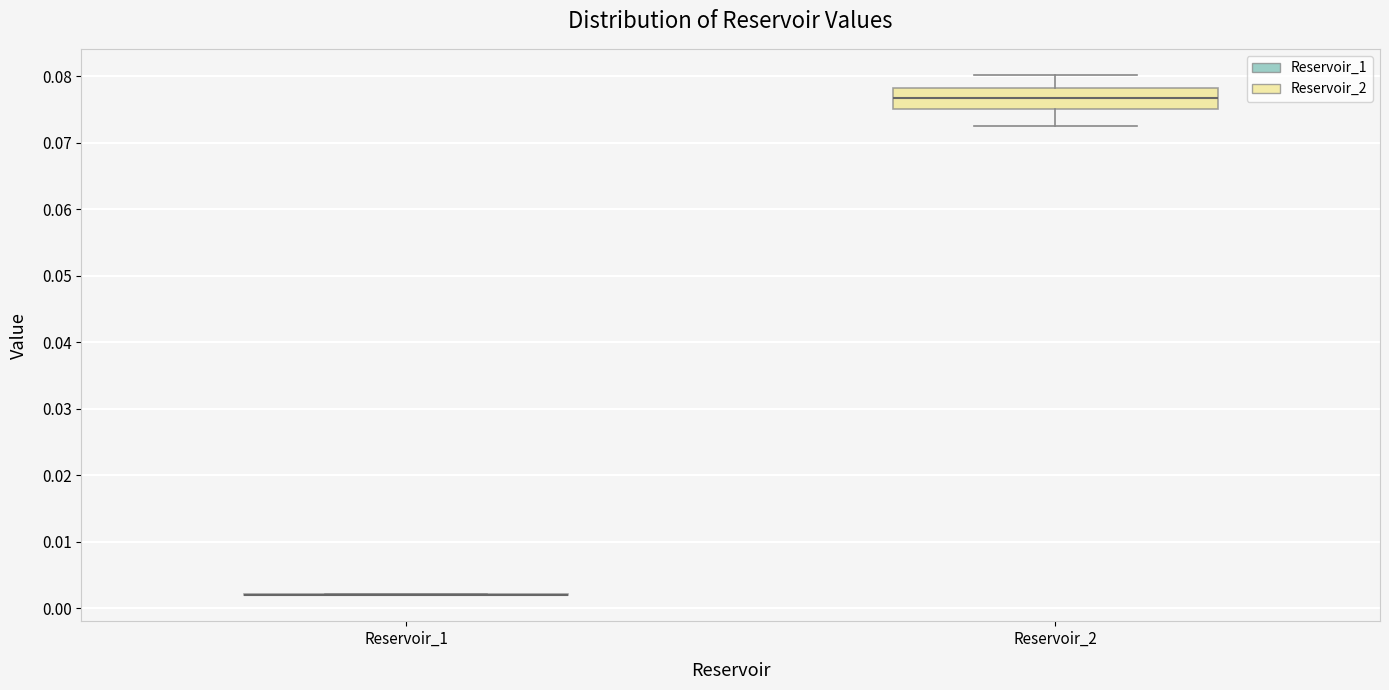

Reading left to right, read every box against the y-axis: the position of its median line, the range the box covers, and the ends of its whiskers. The values are not printed on the chart, so give them approximately, as read against the axis.

Reservoir_1: box collapsed to a line at 0.002, whiskers 0.002 to 0.002
Reservoir_2: median 0.077, box 0.075 to 0.078, whiskers 0.072 to 0.080